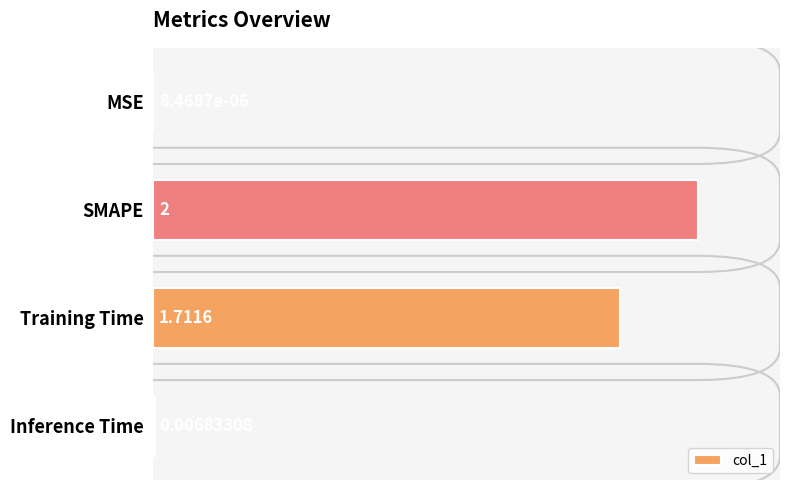

What is the maximum value shown in the chart?

2.0